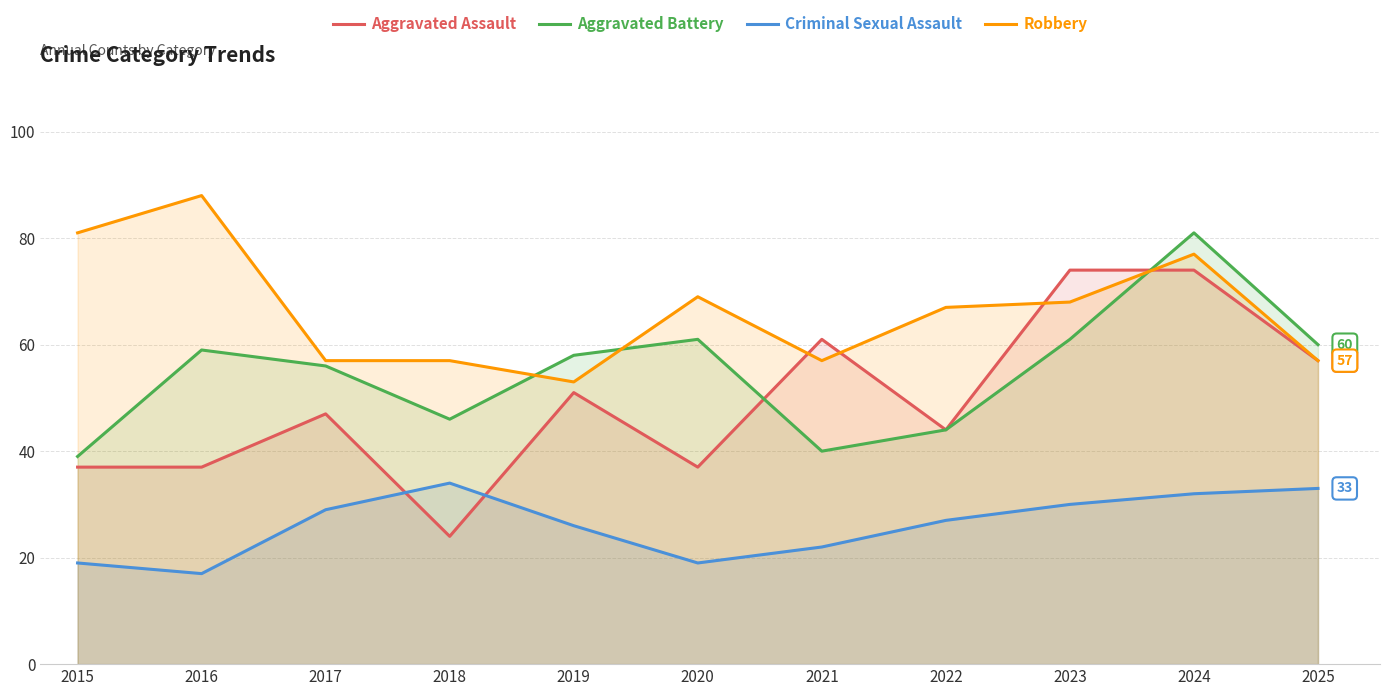

Between 2022 and 2016, which is larger?

2022